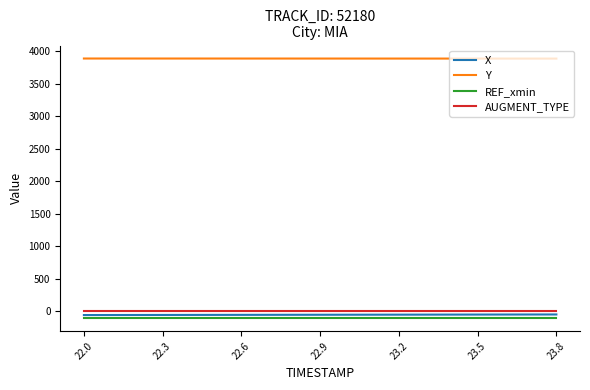

True or false: REF_xmin and Y cross at least once.

False